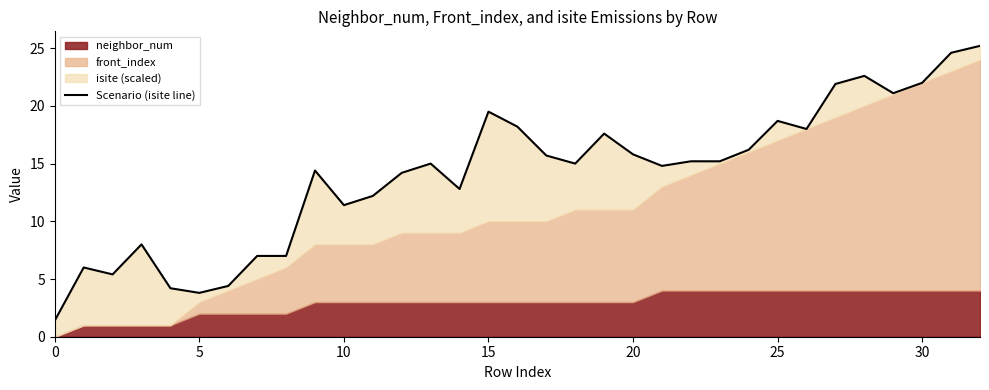

How many data points does each series have?

33